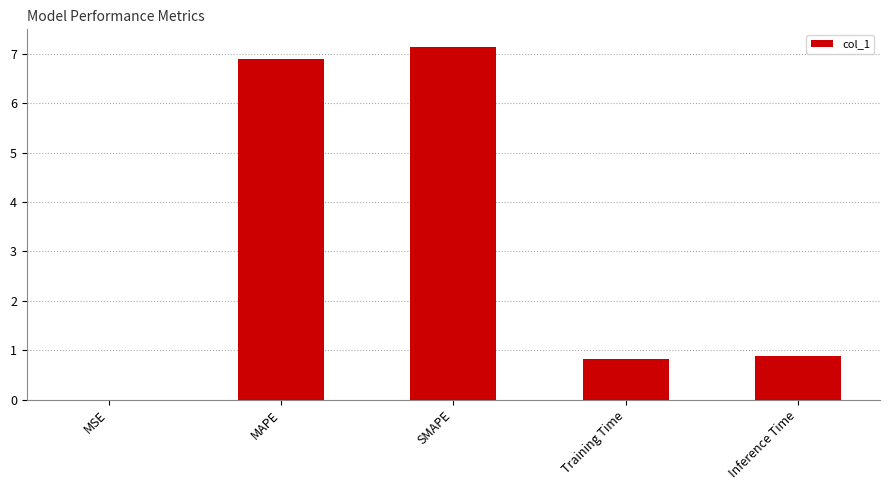

True or false: the data shows 0.5 at Training Time.

False